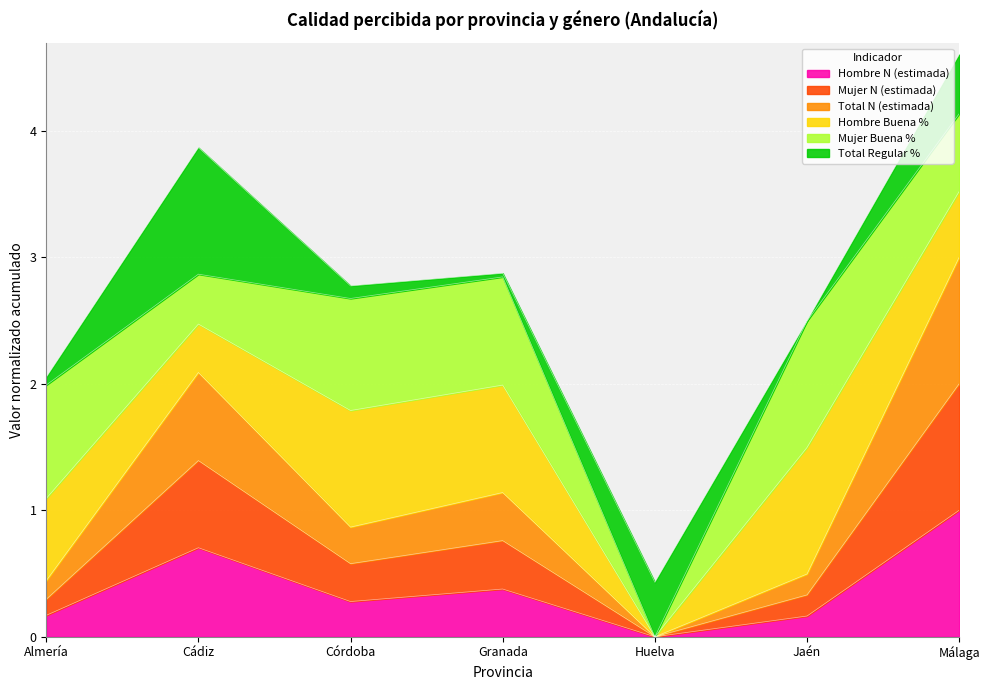

What value does the Hombre N (estimada) series have at Córdoba?

0.3